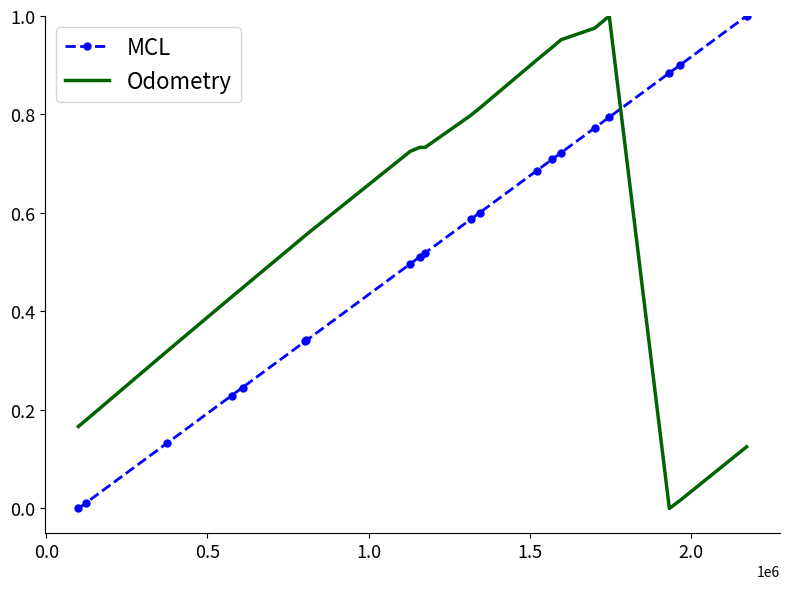

List the series in order of their overall mean, lowest first.

MCL, Odometry